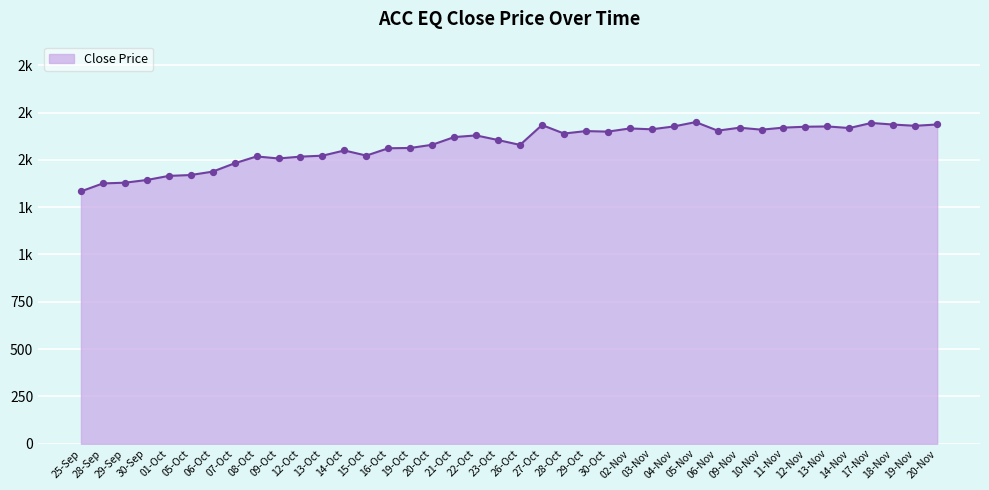

Does the chart have visible grid lines?

Yes